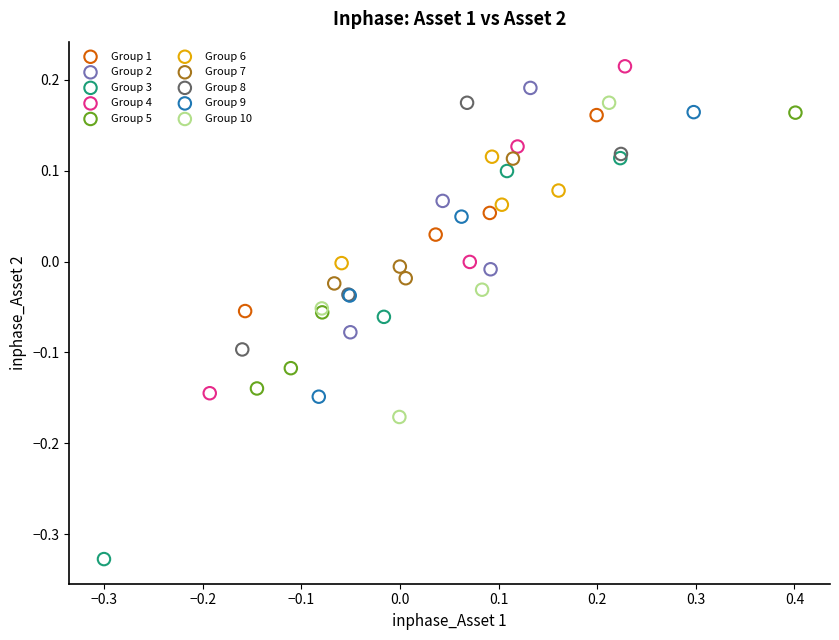

Which series has the largest Y range (max minus min)?

Group 3